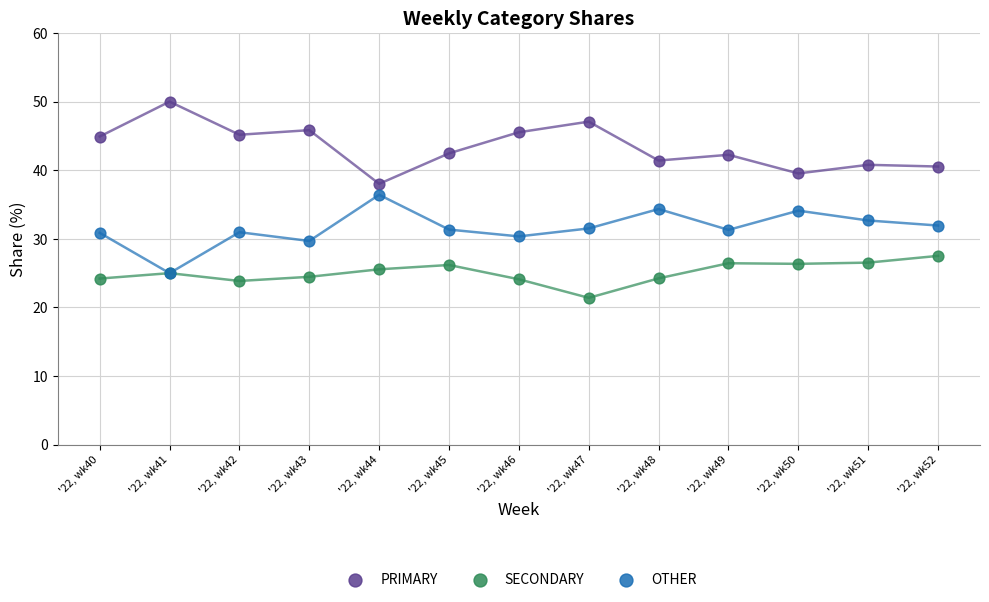

What are all the series names shown in the legend?

PRIMARY, SECONDARY, OTHER